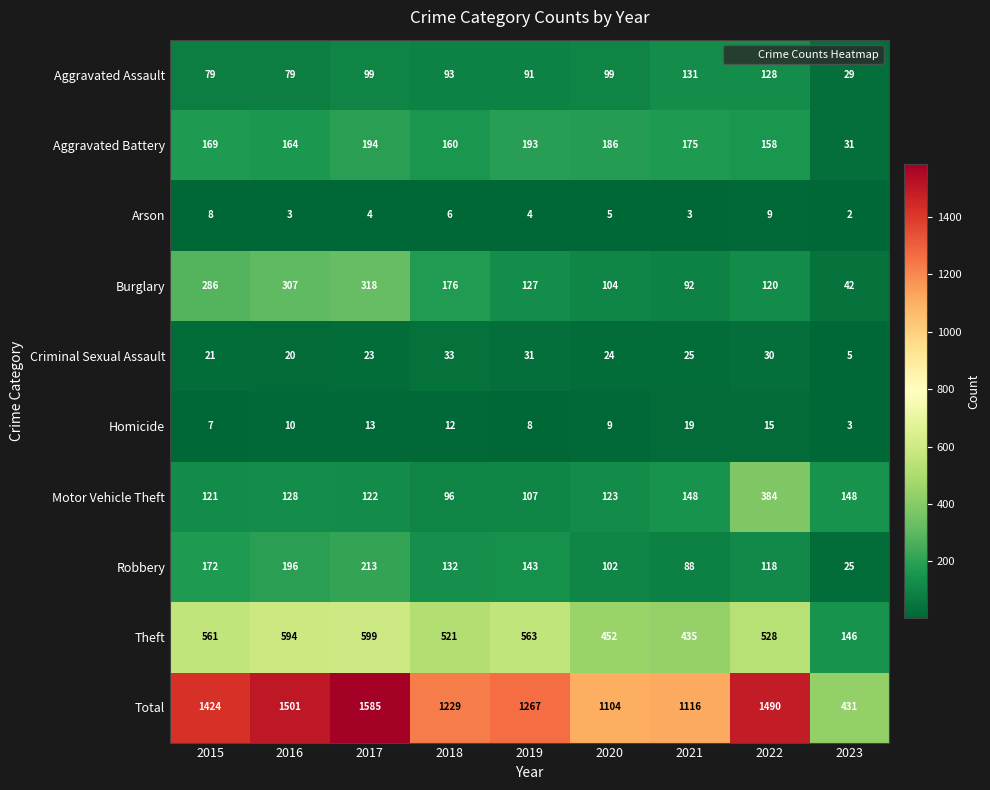

What is the total value across all series at 2022?

2980